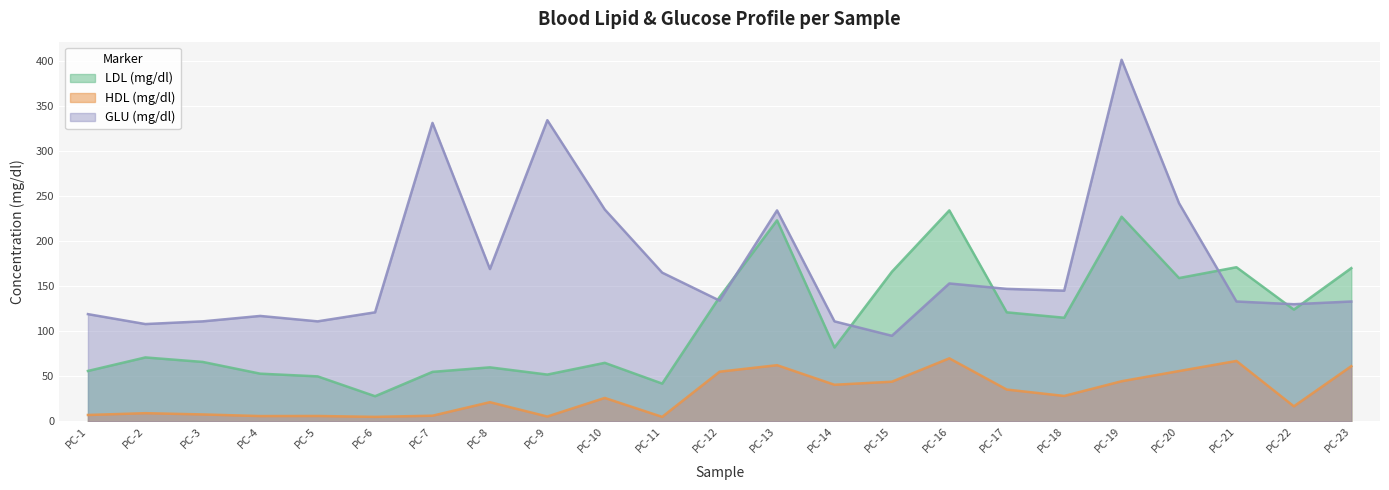

True or false: HDL (mg/dl) has more than 2 points higher than both neighbors.

True